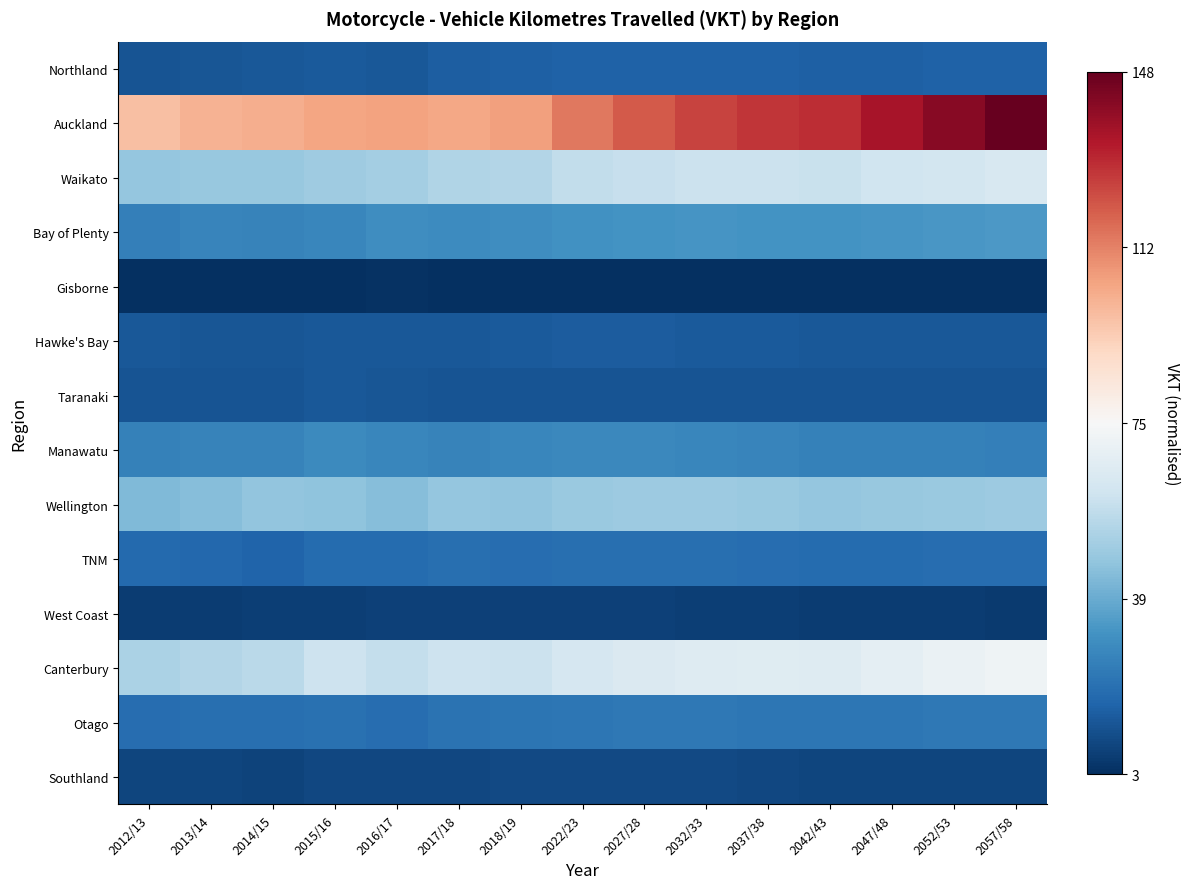

What is the greatest value displayed?

1.0